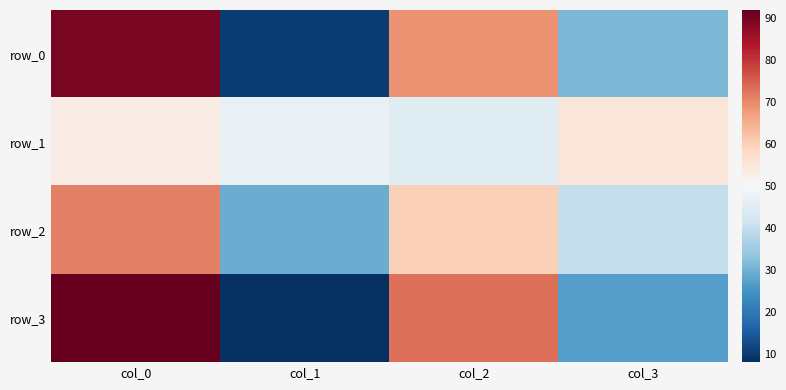

Reading left to right, extract all data points from this chart.

row_0: 90	10	69	31
row_1: 53	47	45	55
row_2: 71	29	60	40
row_3: 92	8	73	27